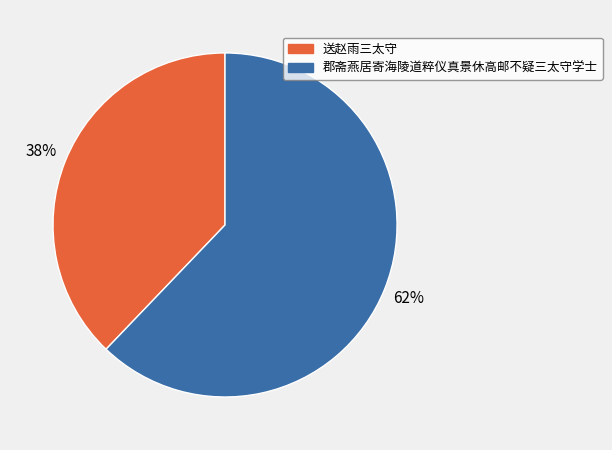

Which category accounts for the majority?

郡斋燕居寄海陵道粹仪真景休高邮不疑三太守学士